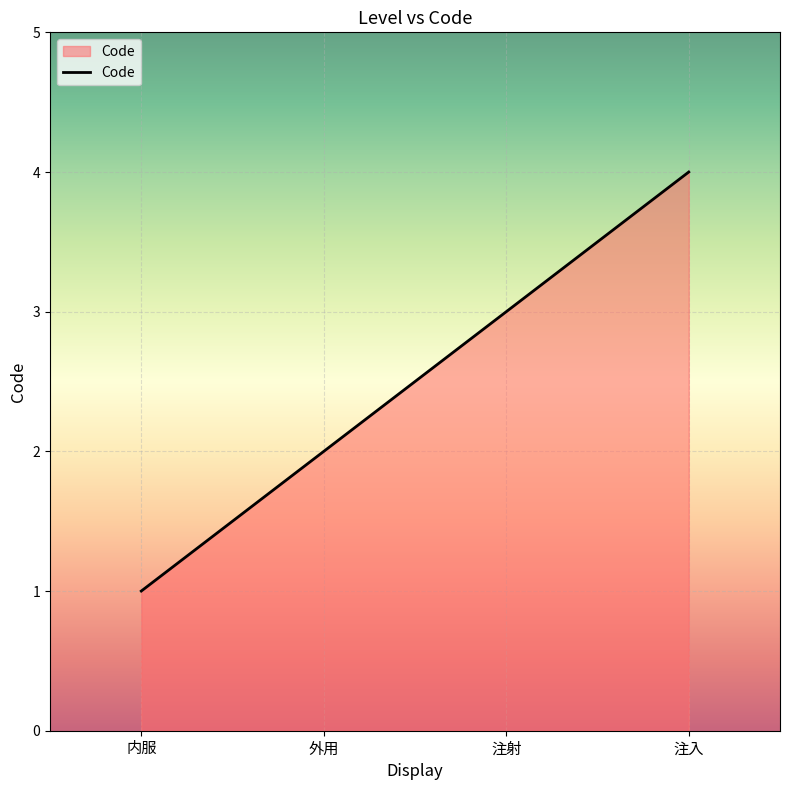

What is the sum of all values?

10